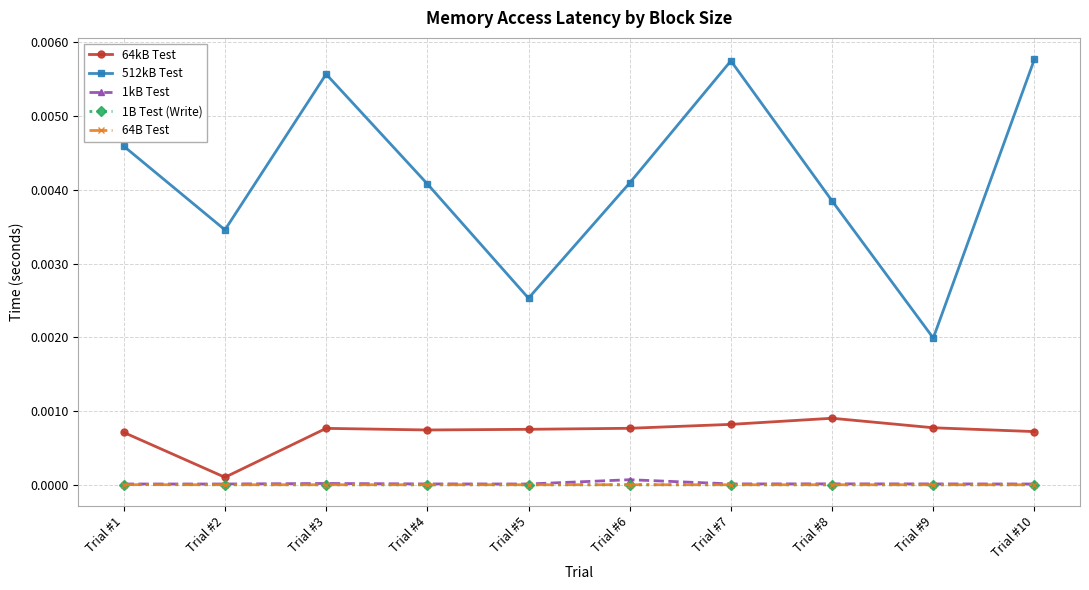

The value of 512kB Test at Trial #3 is 0.0. True or false?

True